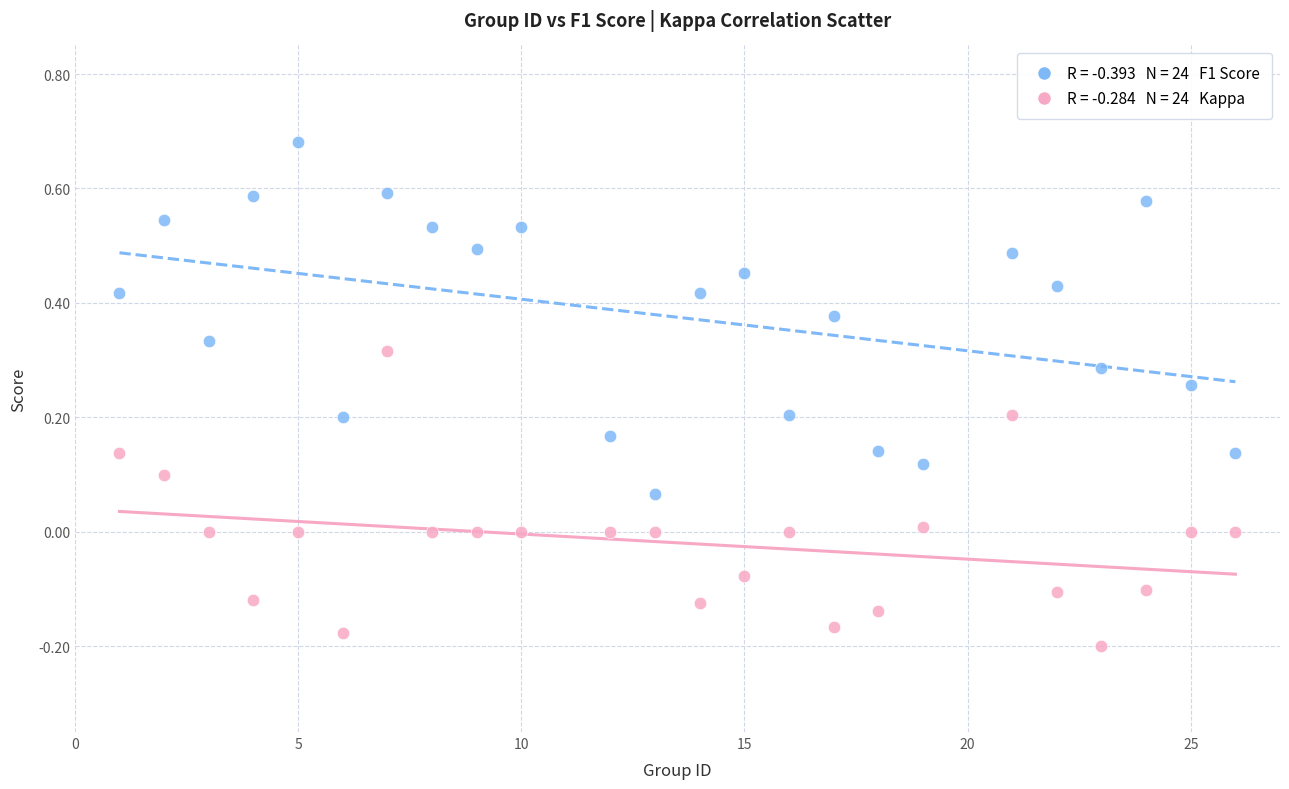

Across all data points, what is the range of Y values (max minus min)?

0.9